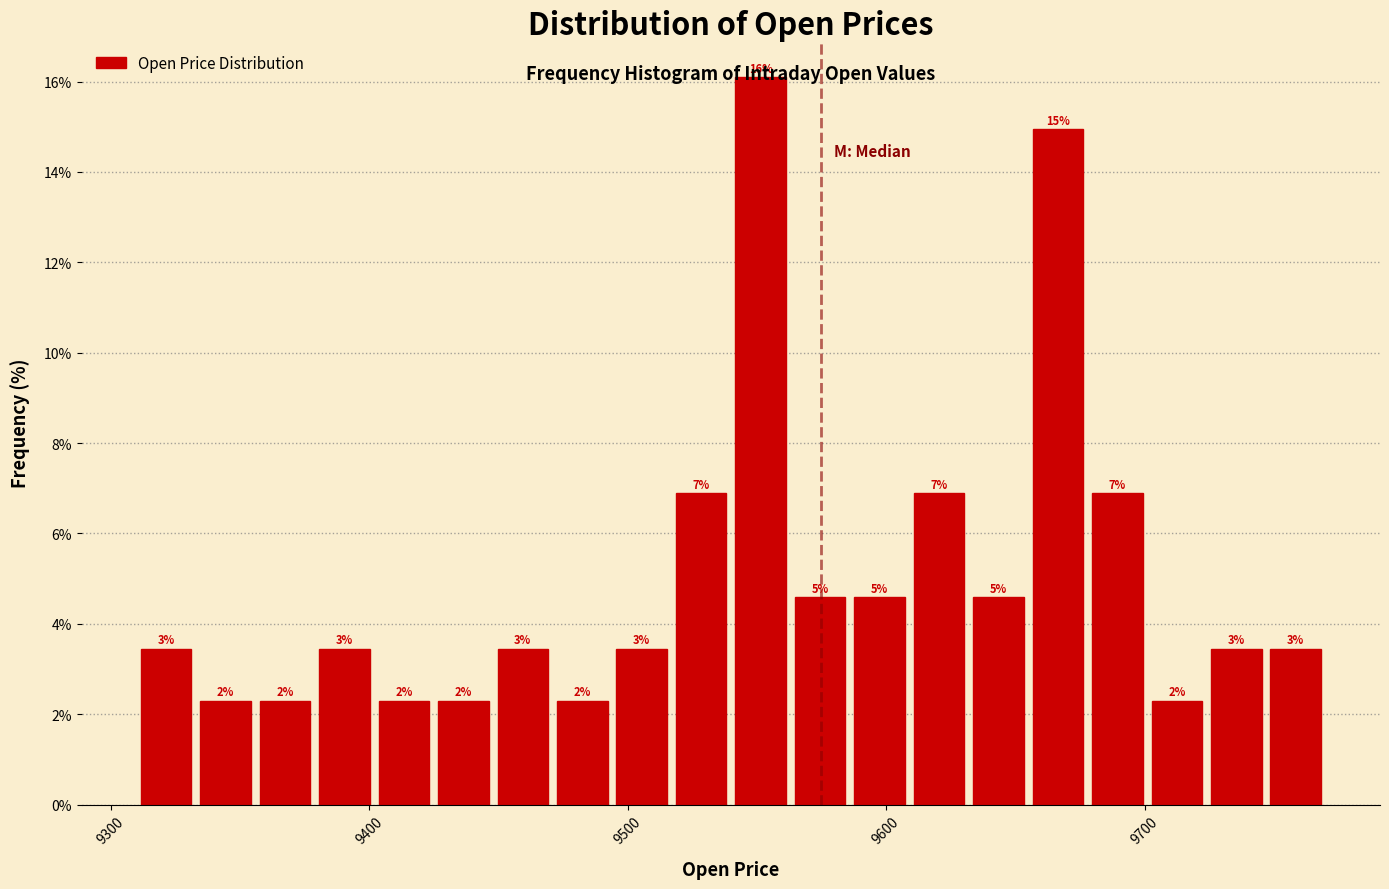

Read against the x-axis, roughly where is the centre of the tallest bar?

9550